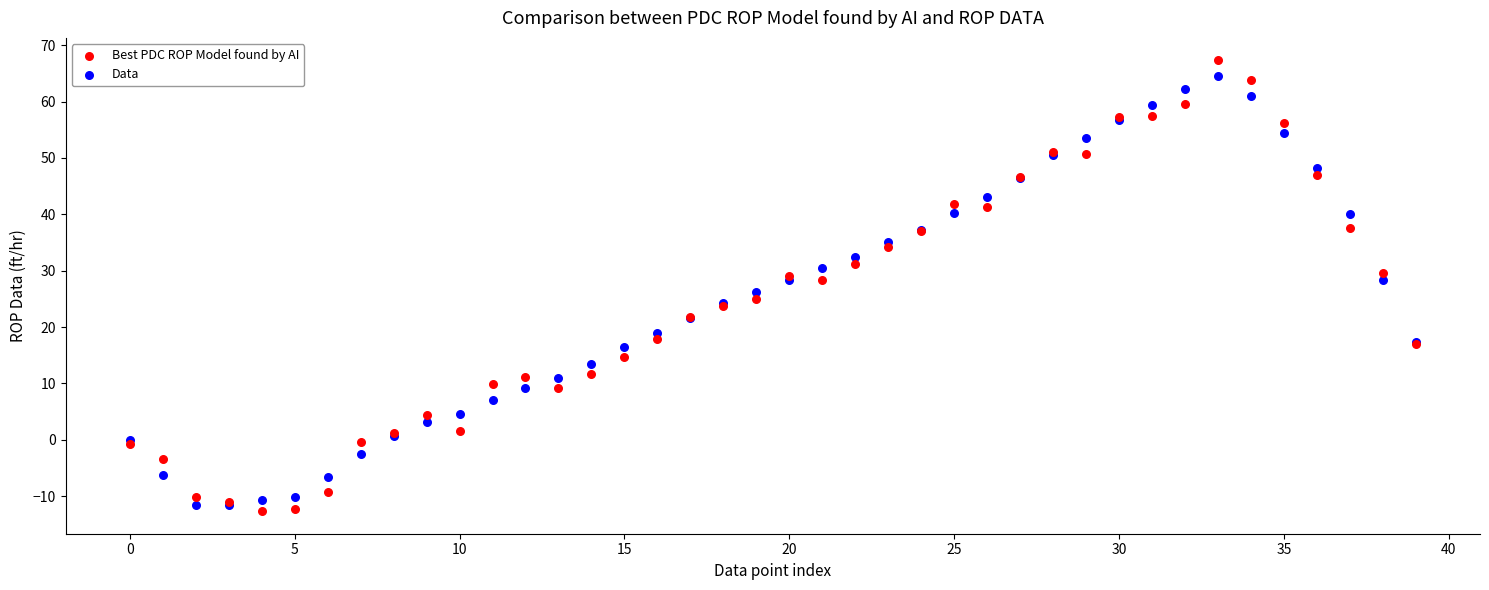

Which series contains the highest Y value?

Best PDC ROP Model found by AI